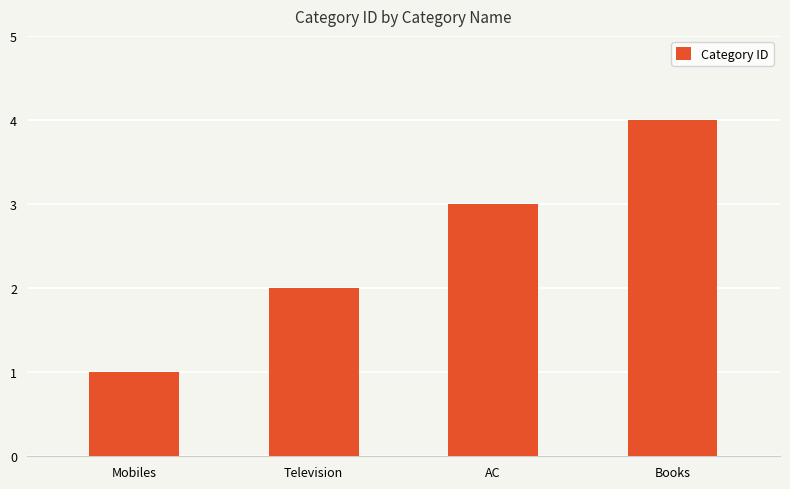

What is the maximum value shown in the chart?

4